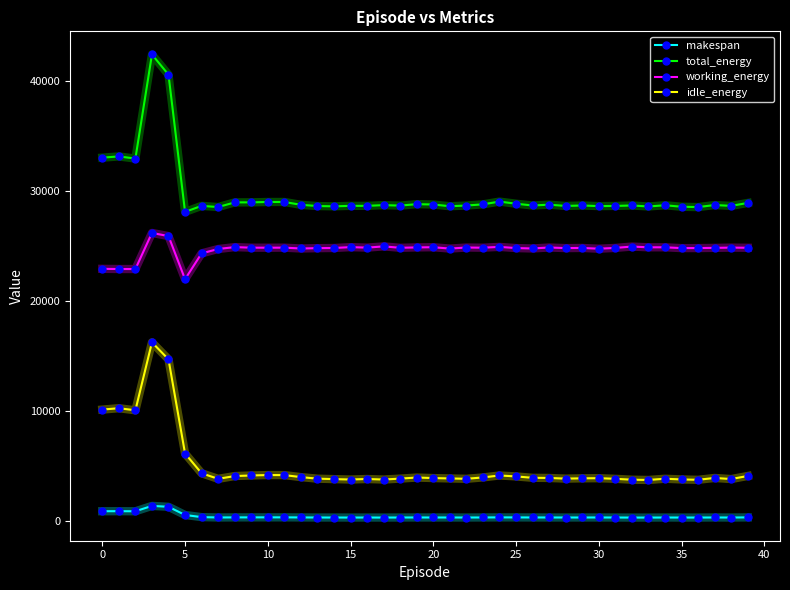

Which series has the largest range (max minus min)?

total_energy